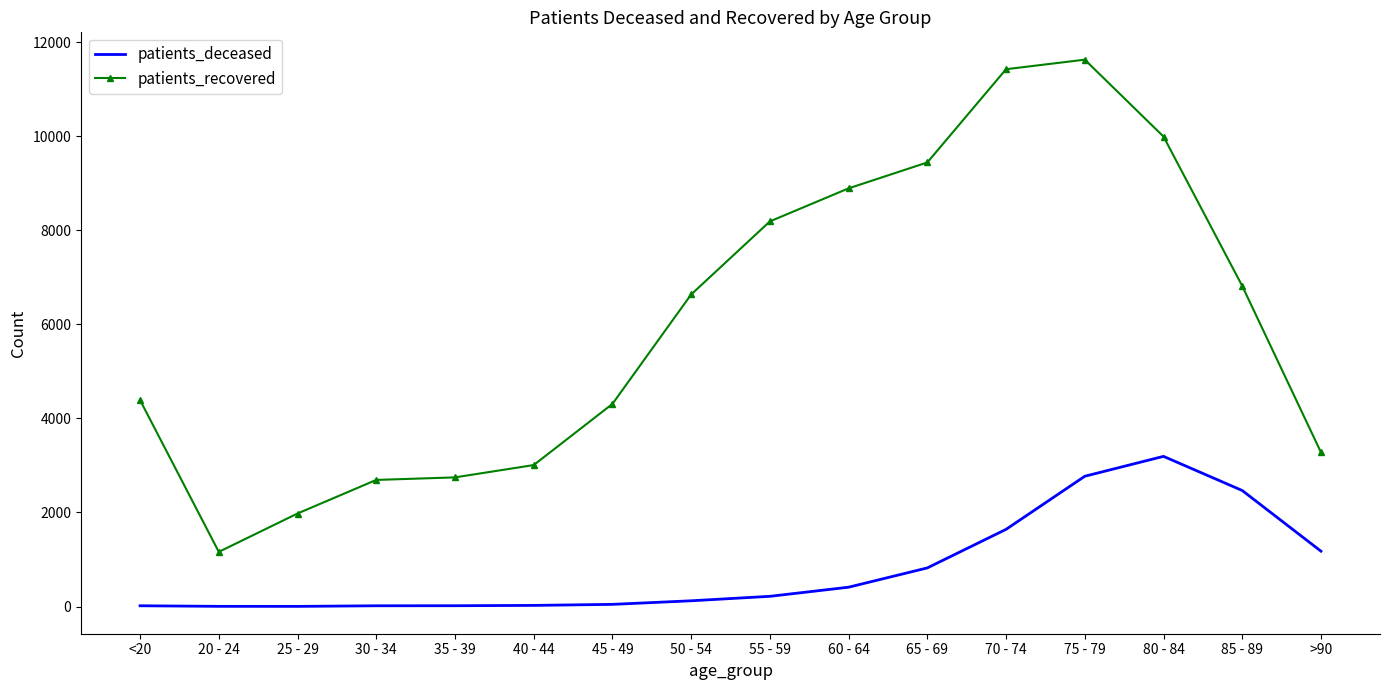

True or false: patients_recovered and patients_deceased cross at least once.

False